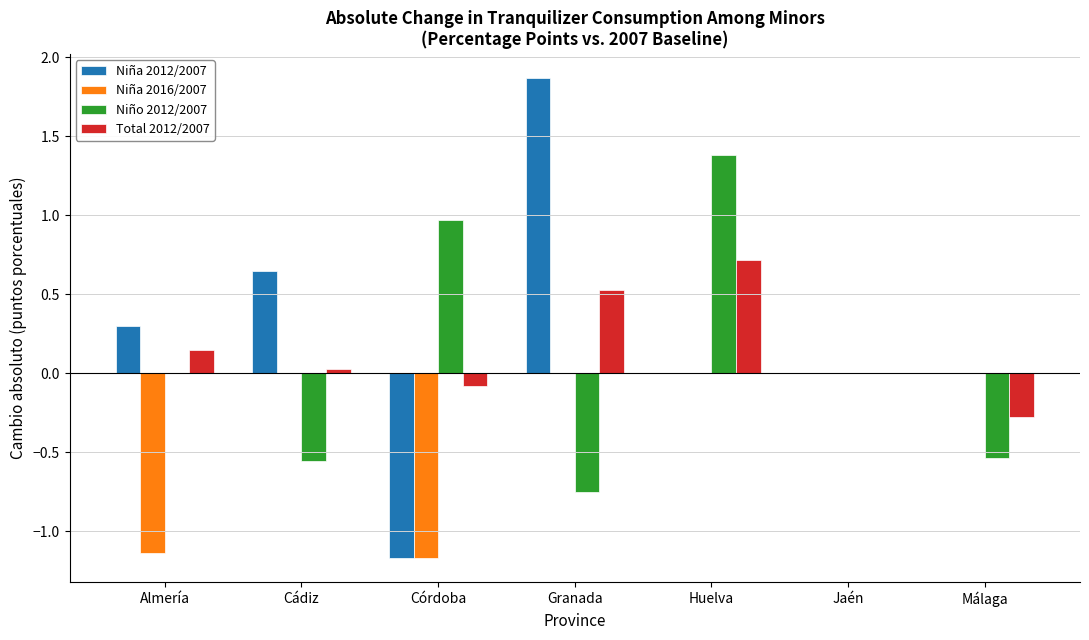

What is the highest value of the Niño 2012/2007 series?

1.4